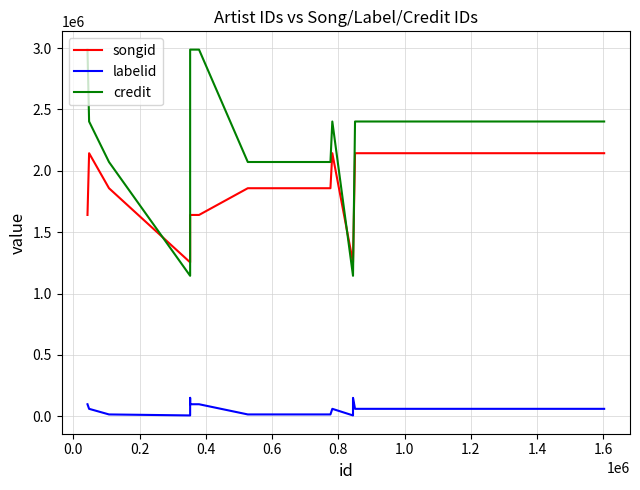

True or false: credit and labelid cross at least once.

False